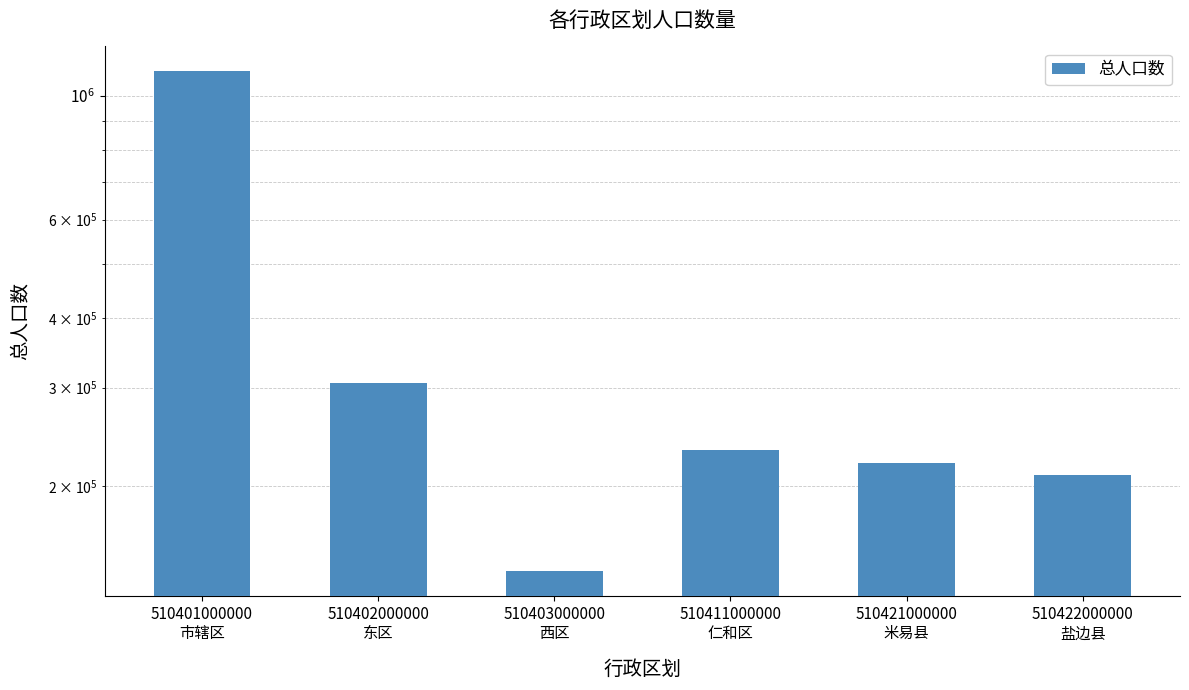

How many values exceed 231489?

2